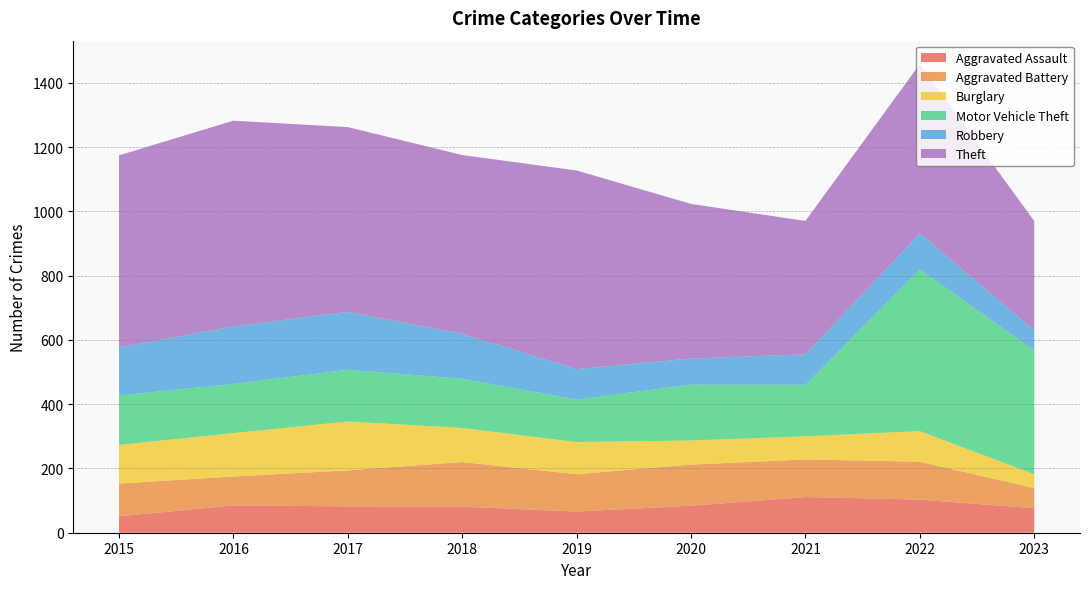

Reading left to right, list all the values displayed in this chart.

Aggravated Assault: 2015=51	2016=85	2017=82	2018=81	2019=66	2020=84	2021=111	2022=103	2023=76
Aggravated Battery: 2015=102	2016=90	2017=112	2018=139	2019=116	2020=128	2021=117	2022=118	2023=63
Burglary: 2015=120	2016=135	2017=152	2018=106	2019=100	2020=75	2021=72	2022=95	2023=43
Motor Vehicle Theft: 2015=154	2016=153	2017=161	2018=153	2019=132	2020=174	2021=160	2022=503	2023=385
Robbery: 2015=149	2016=179	2017=180	2018=140	2019=95	2020=81	2021=95	2022=112	2023=63
Theft: 2015=598	2016=640	2017=575	2018=556	2019=618	2020=481	2021=415	2022=527	2023=340